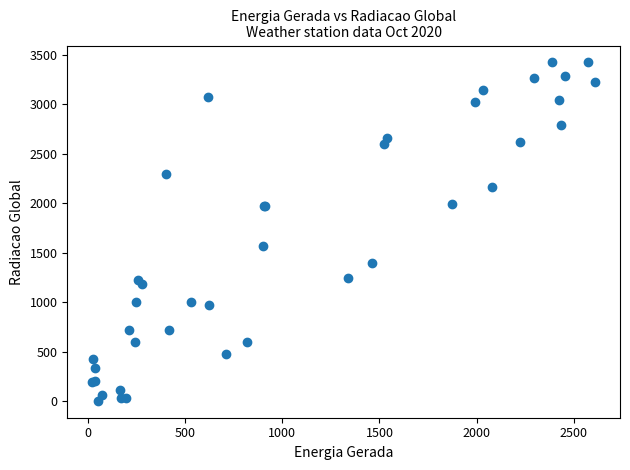

What Y value in the scatter plot is closest to 1713?

1570.4